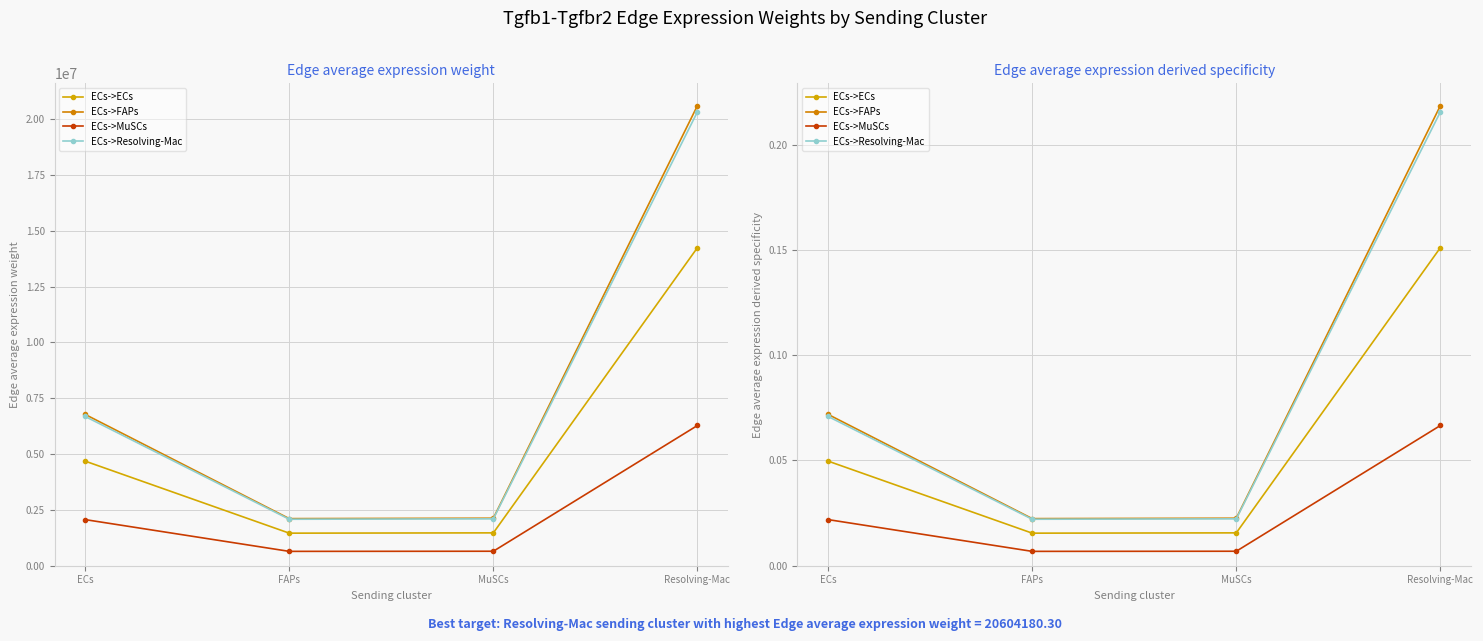

List the series in order of their peak value, highest first.

ECs->FAPs, ECs->Resolving-Mac, ECs->ECs, ECs->MuSCs